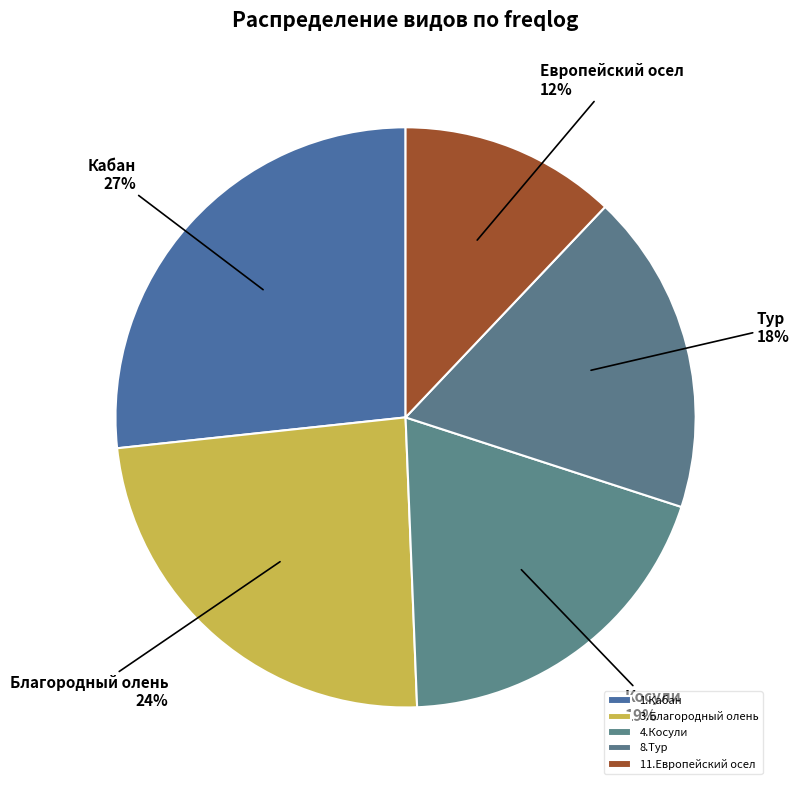

How many slices are in this pie chart?

5